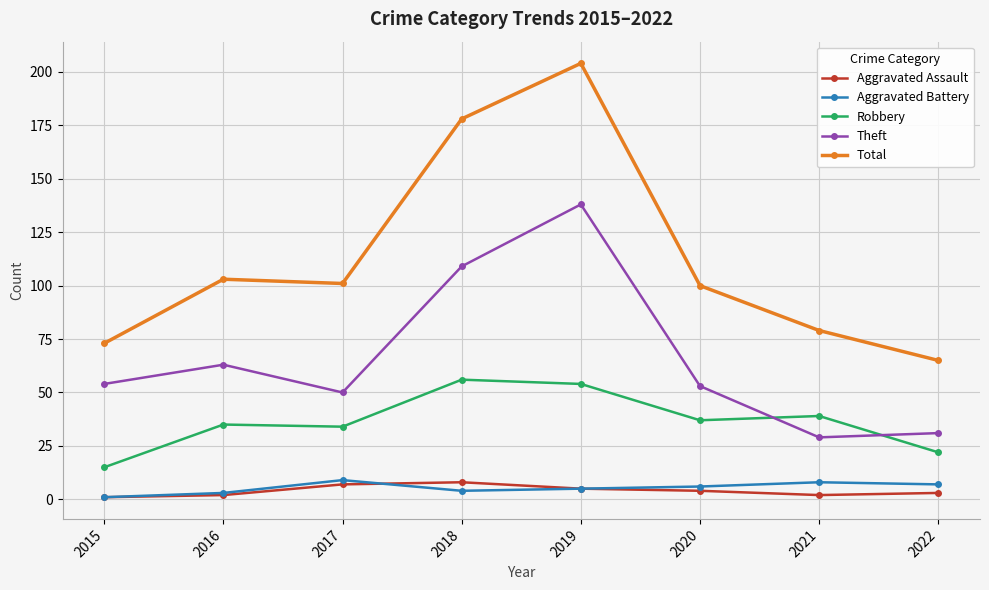

True or false: Aggravated Battery has a value of 3 at 2016.

True